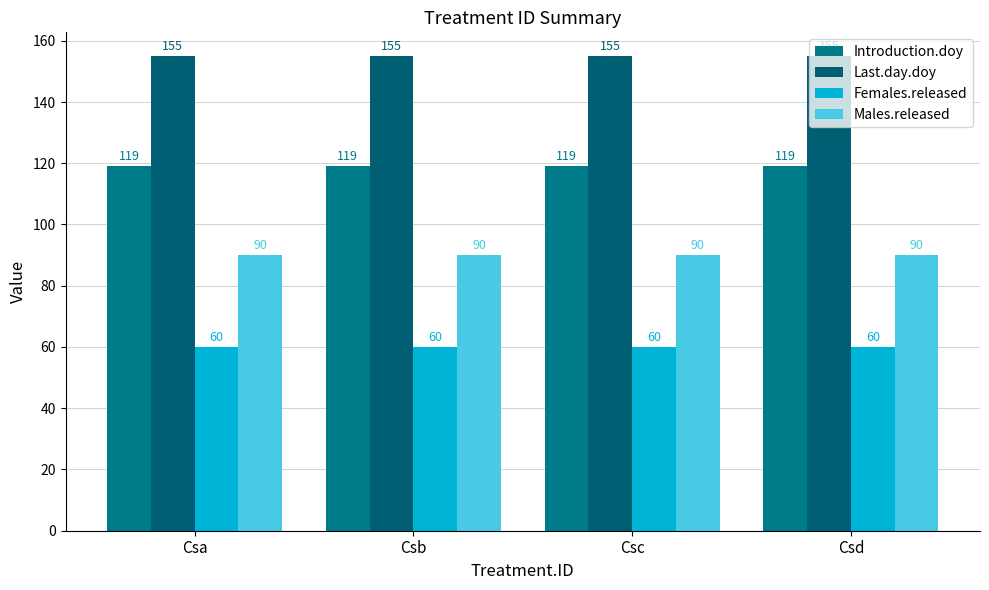

Which has a higher value, Csd or Csc?

Csd